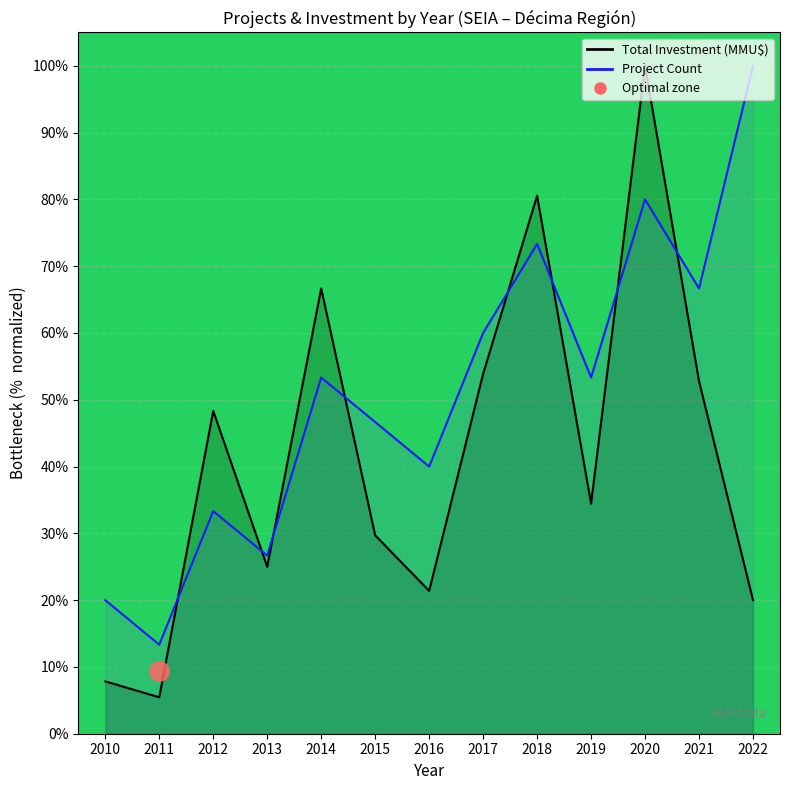

In Project Count, how many points are lower than both neighbors (excluding endpoints)?

5